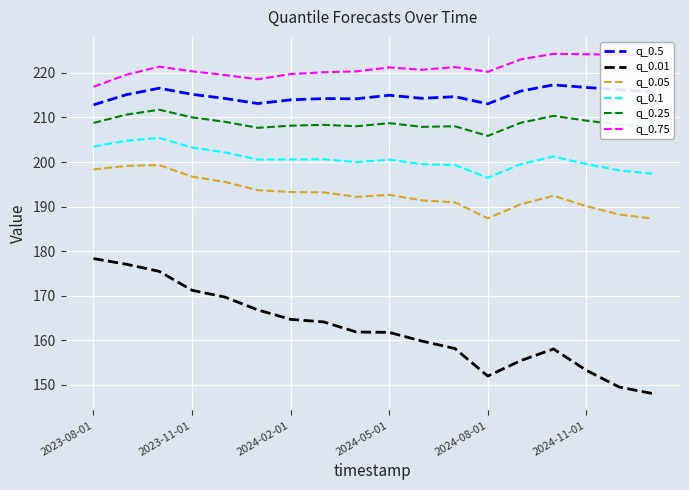

Which series has the largest range (max minus min)?

q_0.01